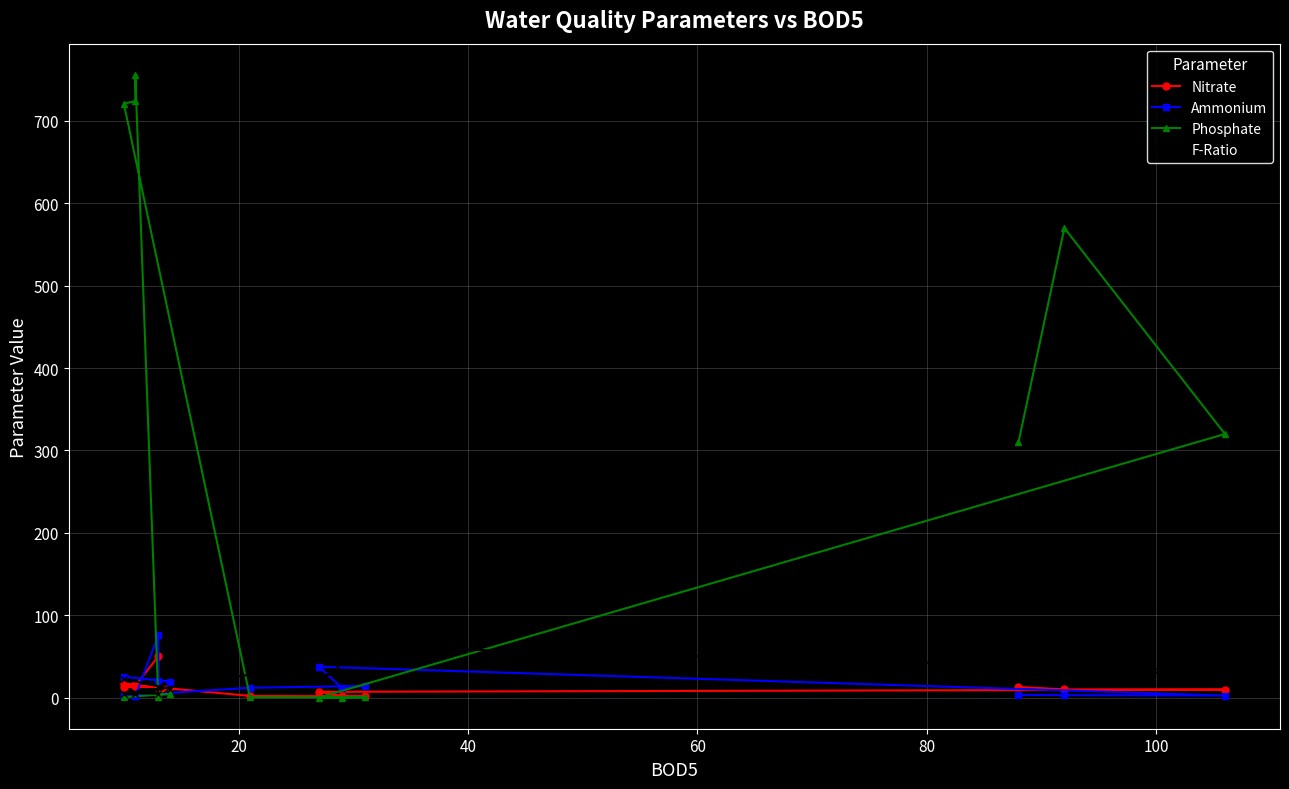

How many lines are shown in the chart?

4